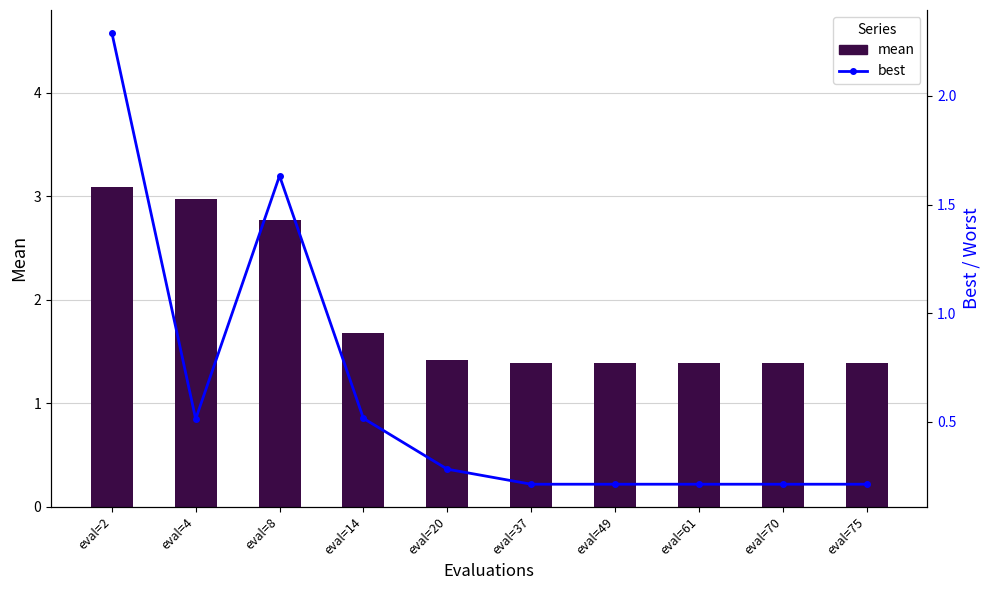

What is the total value across all series at eval=4?

3.5